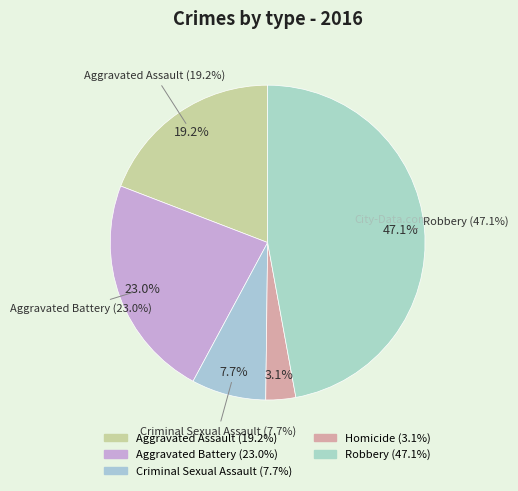

To the nearest percent, what is the combined percentage of Aggravated Assault and Criminal Sexual Assault?

27%